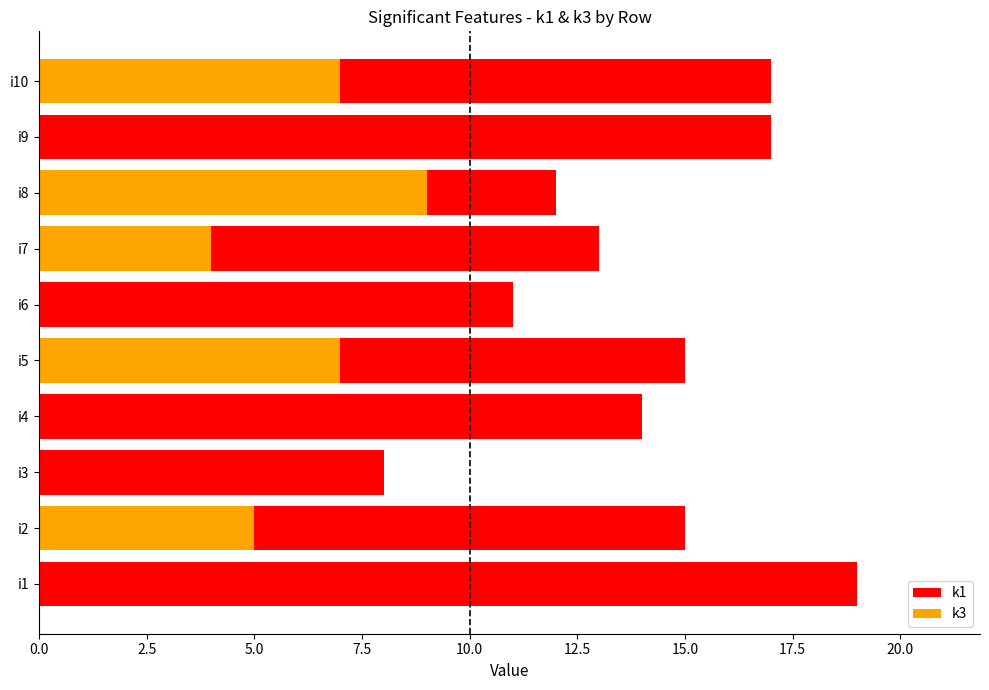

What is the difference between the maximum and second lowest values in the k1 series?

8